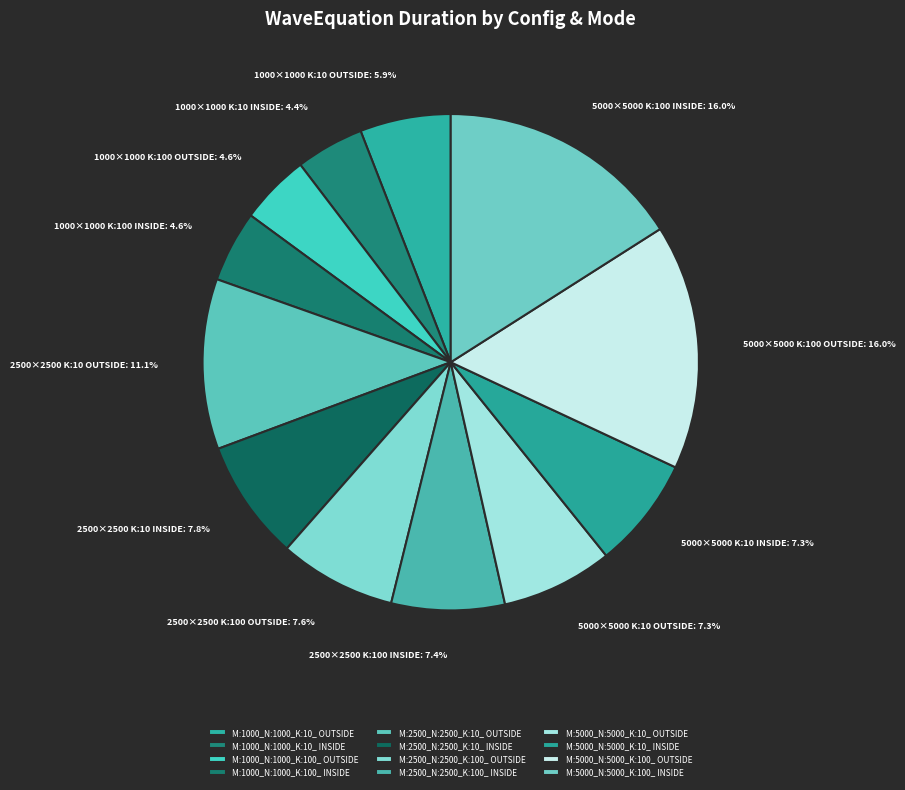

Is M:5000_N:5000_K:100_ INSIDE the majority of the pie?

No